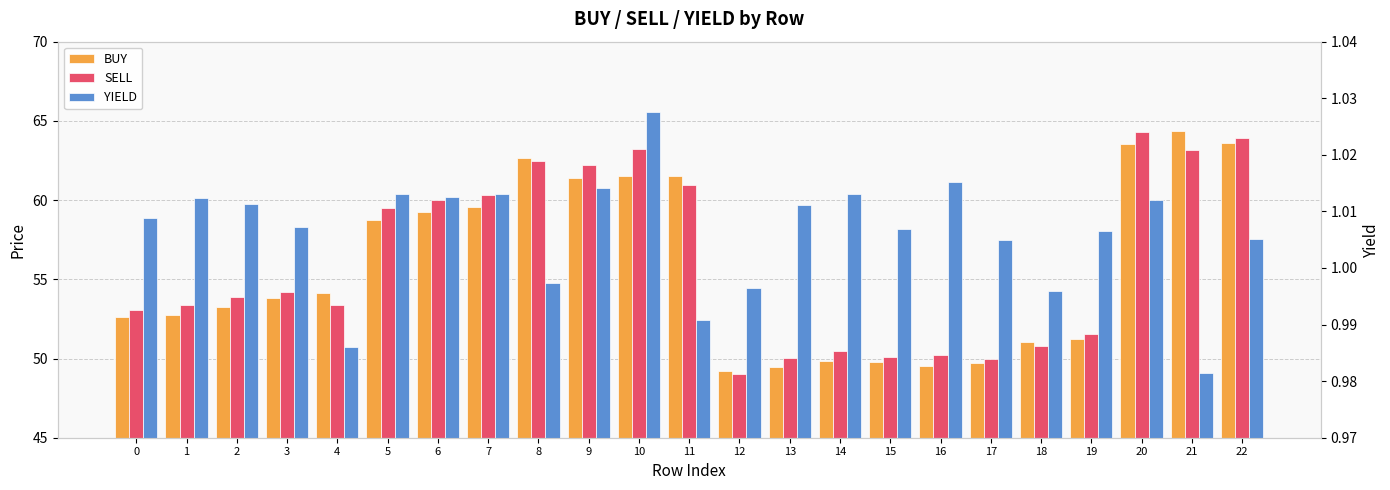

Rank the series by their maximum value, from highest to lowest.

BUY, SELL, YIELD